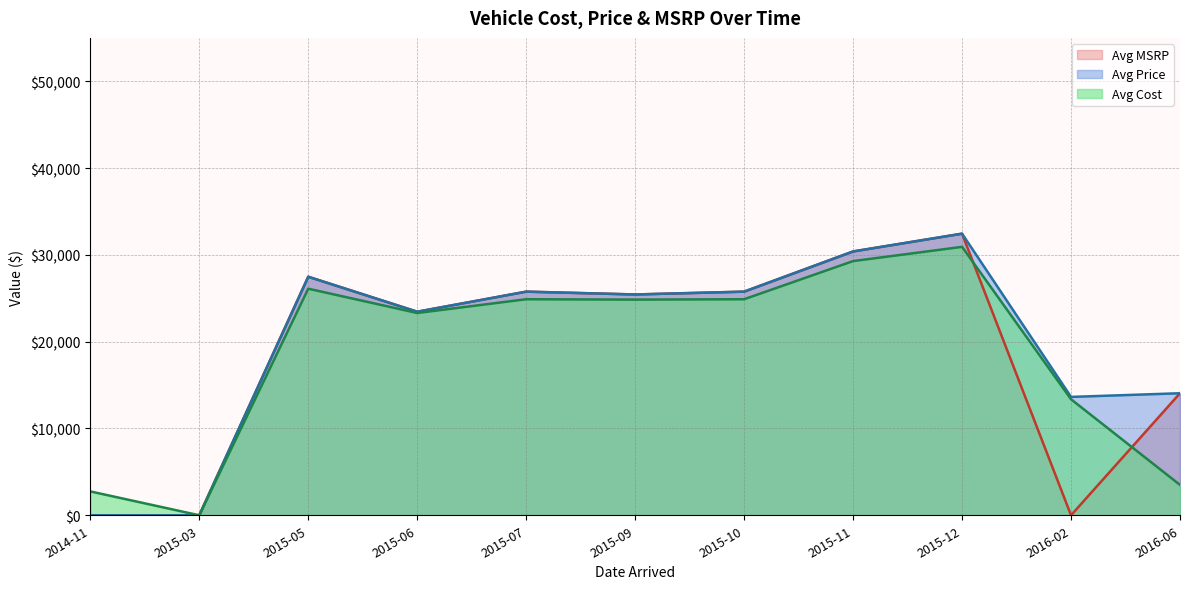

Which category has the highest value in the Avg MSRP series?

2015-12